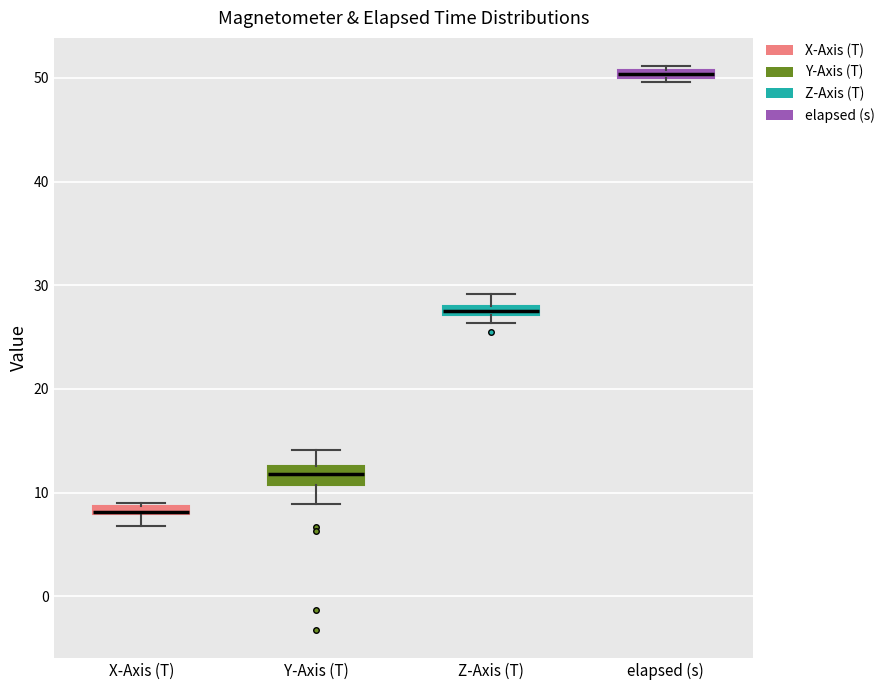

Where is the upper edge of the box for elapsed (s) on the y-axis? The values are not printed on the chart, so give them approximately, as read against the axis.

51